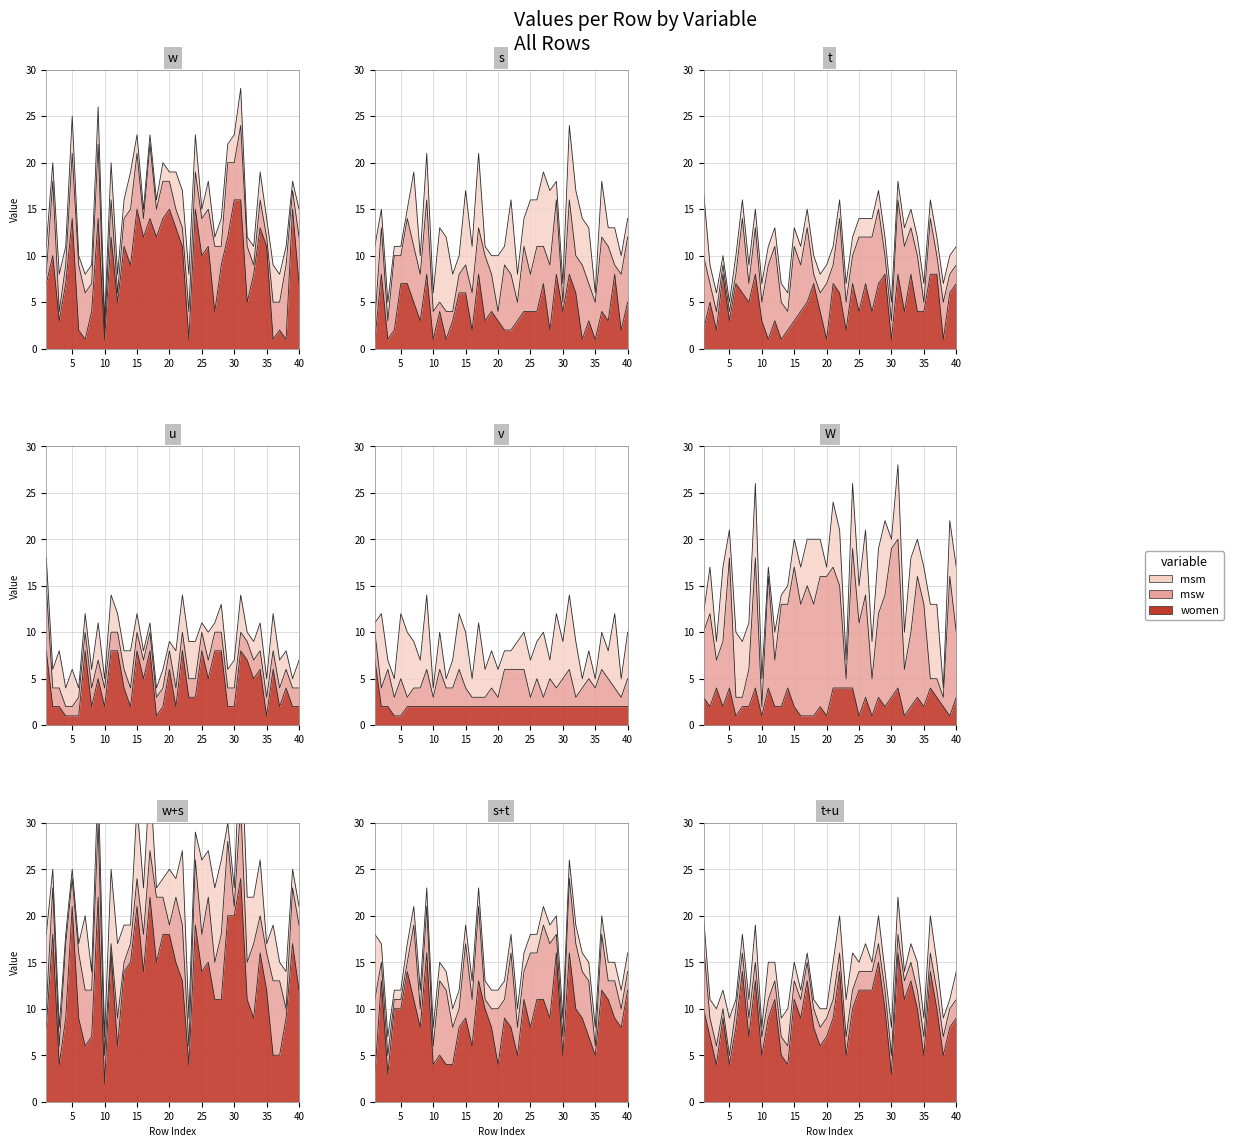

Which series ends up on top after the final intersection of w and v?

w